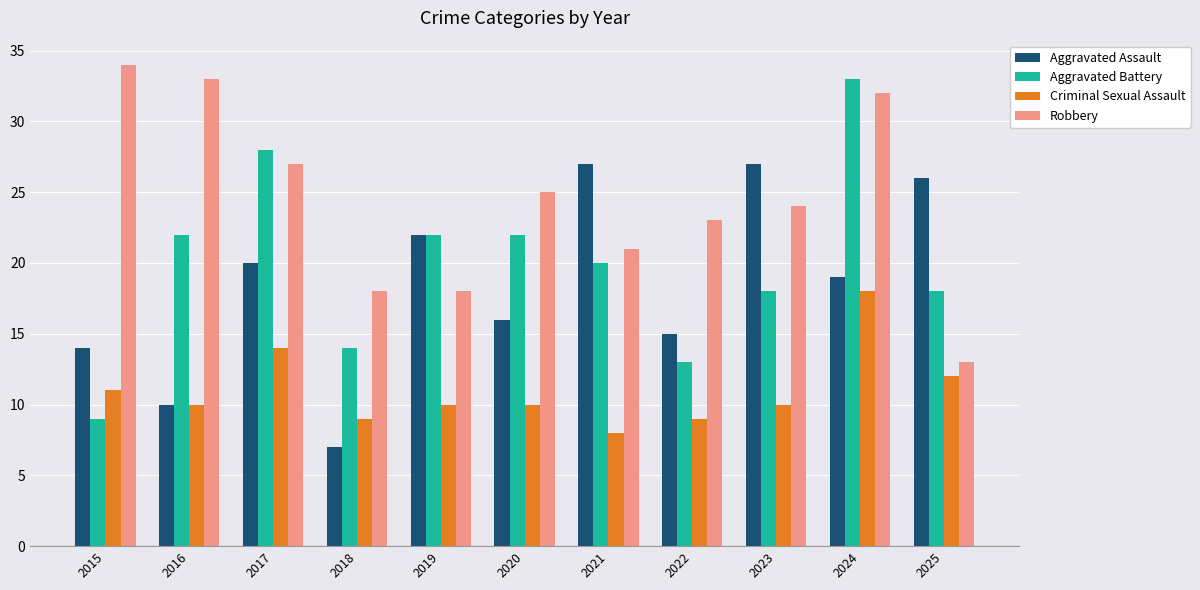

What is the spread (max minus min) of values at 2023?

17